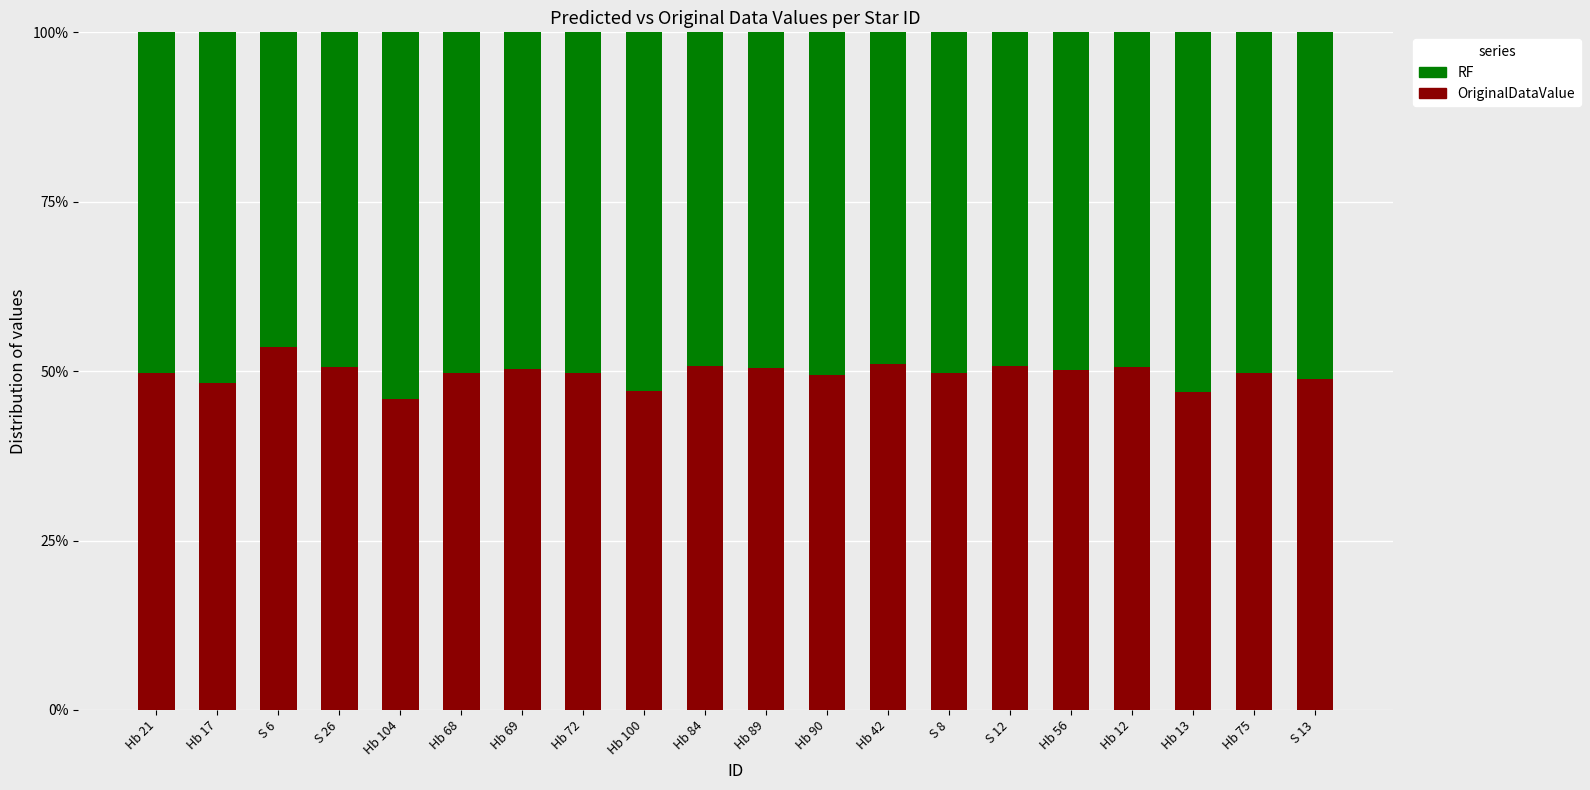

What is the sum of the RF values at Hb 100 and S 26?

1.0